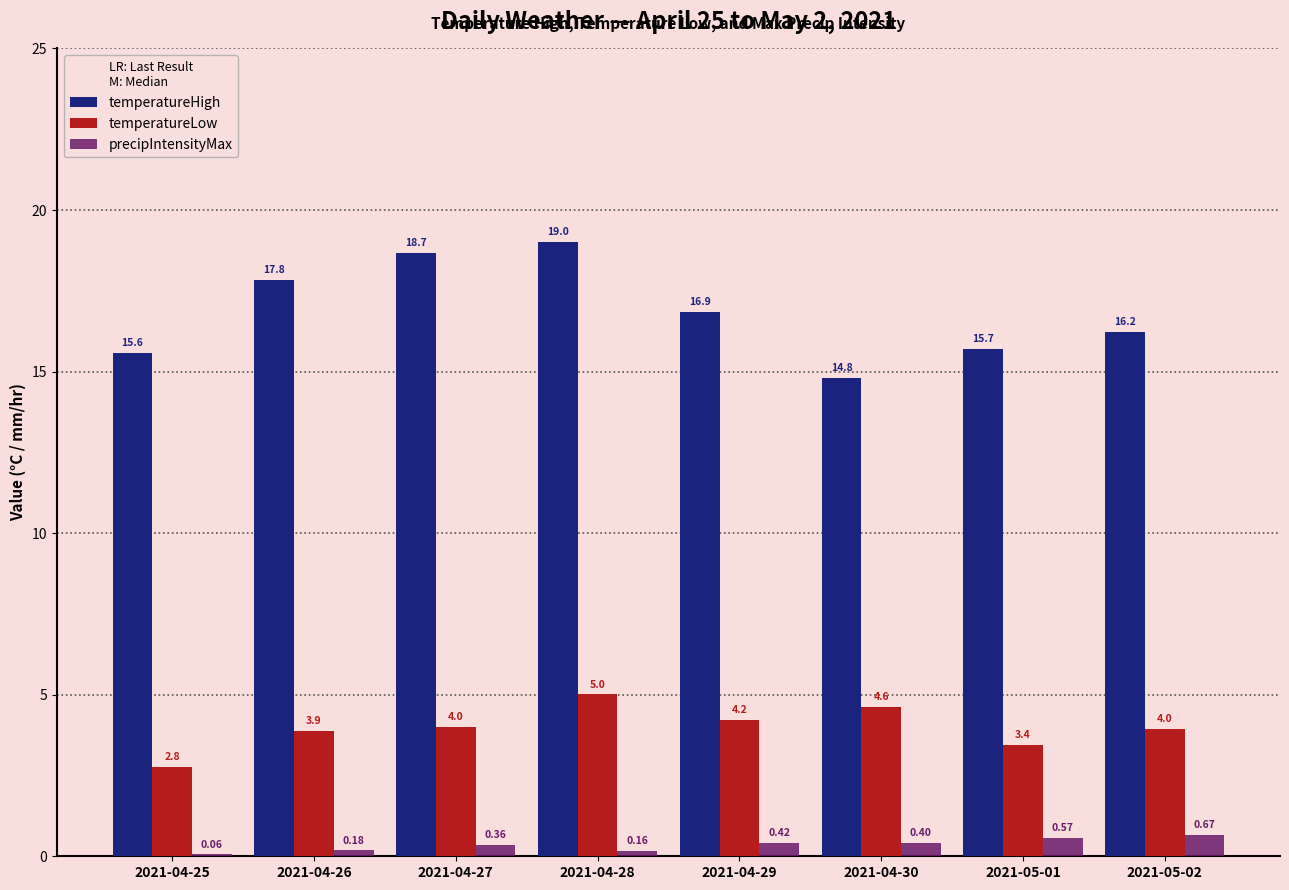

True or false: temperatureHigh has a value of 6.3 at 2021-04-30.

False